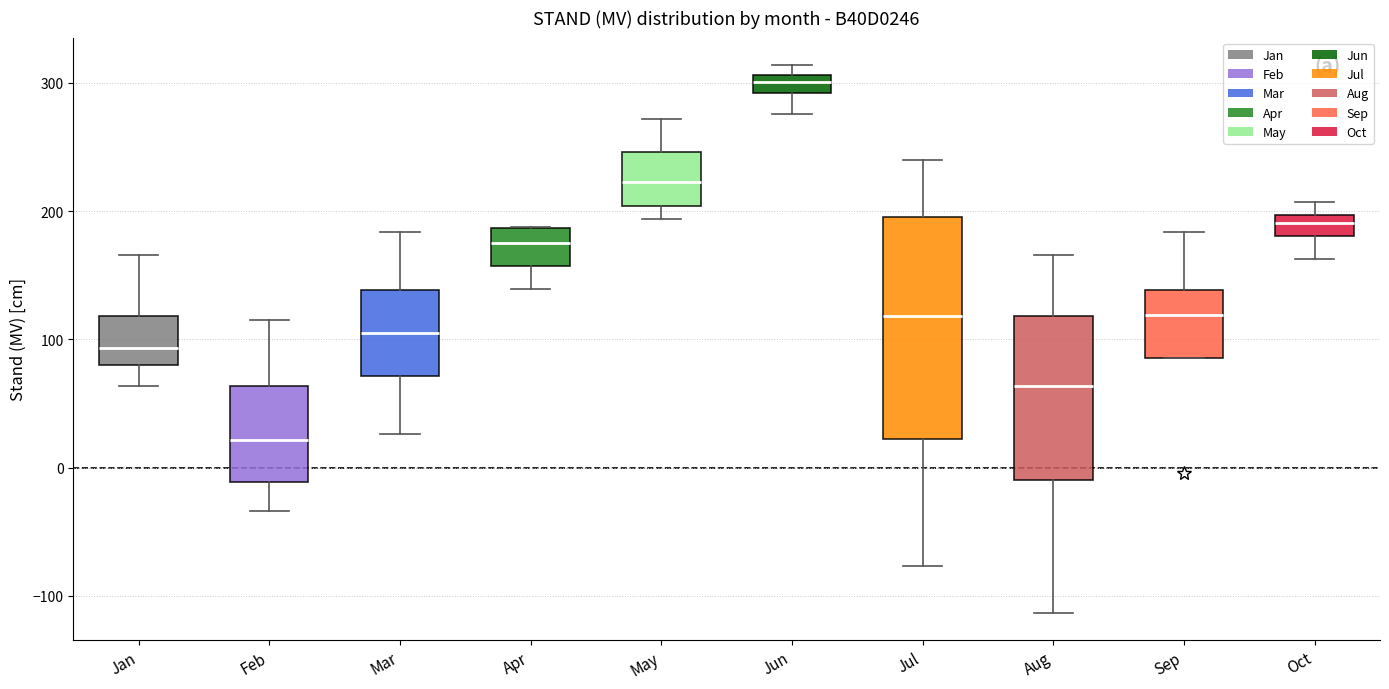

Which box has the highest median line?

Jun